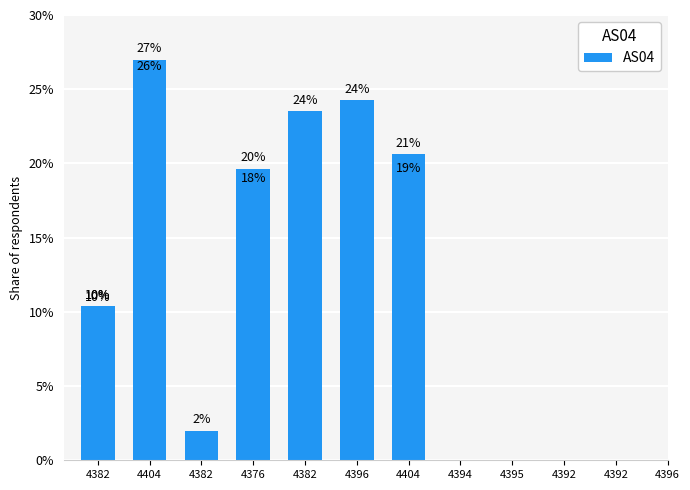

Is it true that the value at 4382 is 4.6?

False